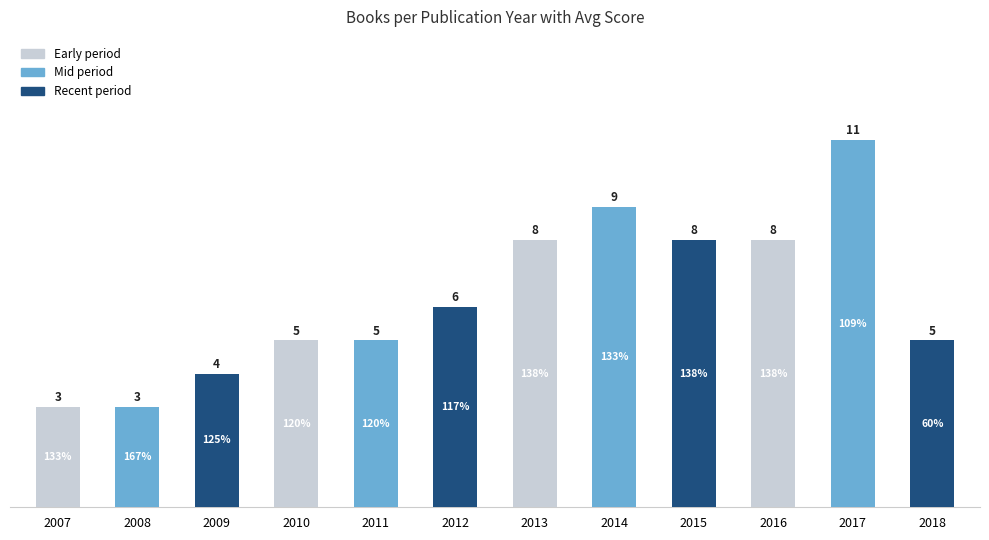

What is the value of the 9th bar from the left?

8